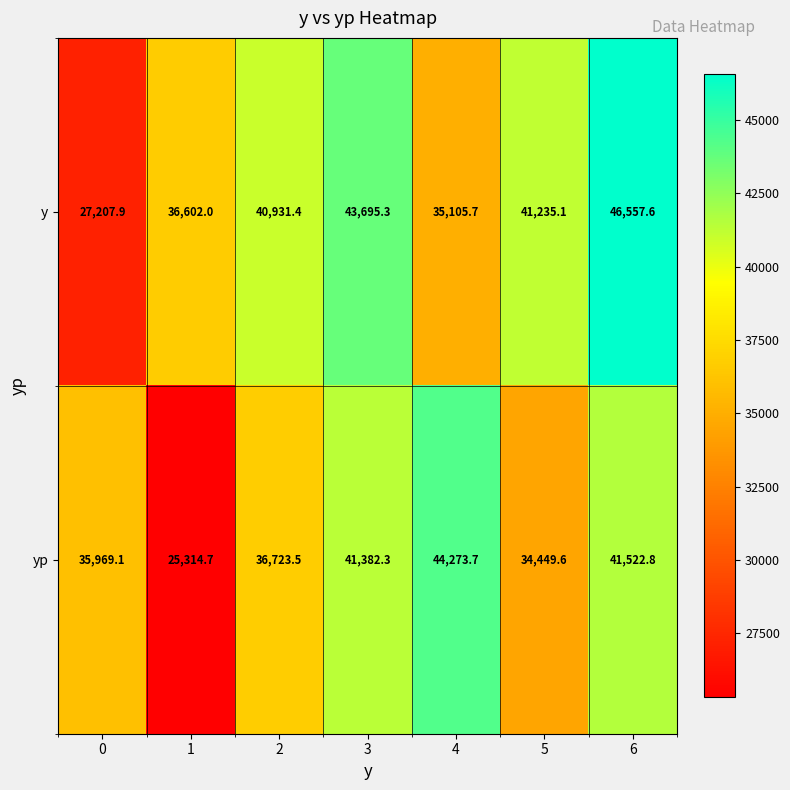

At which category does the chart reach its peak across all series?

6